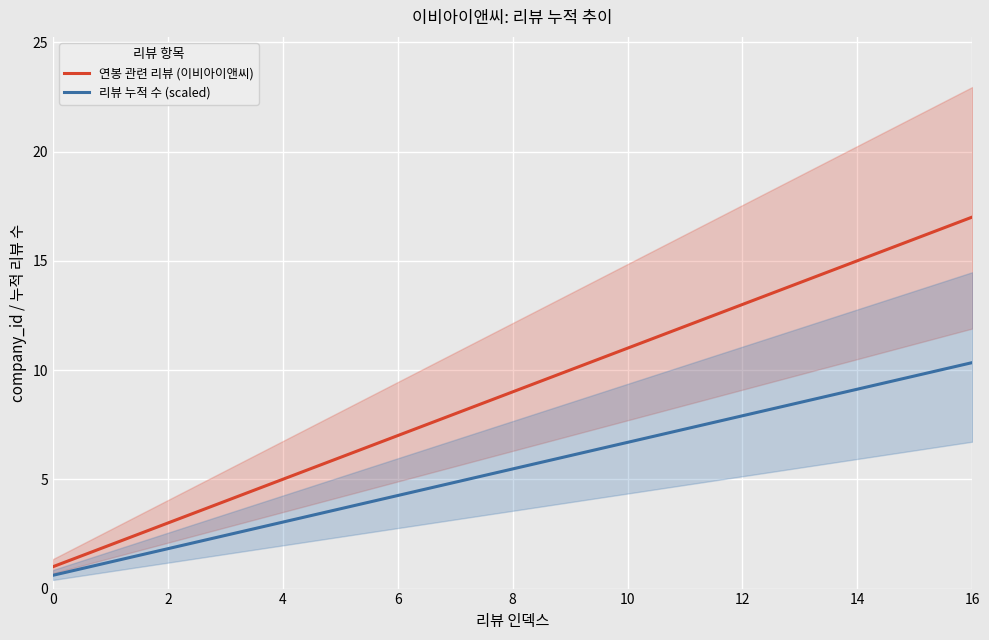

What is the spread (max minus min) of values at 14?

3.1